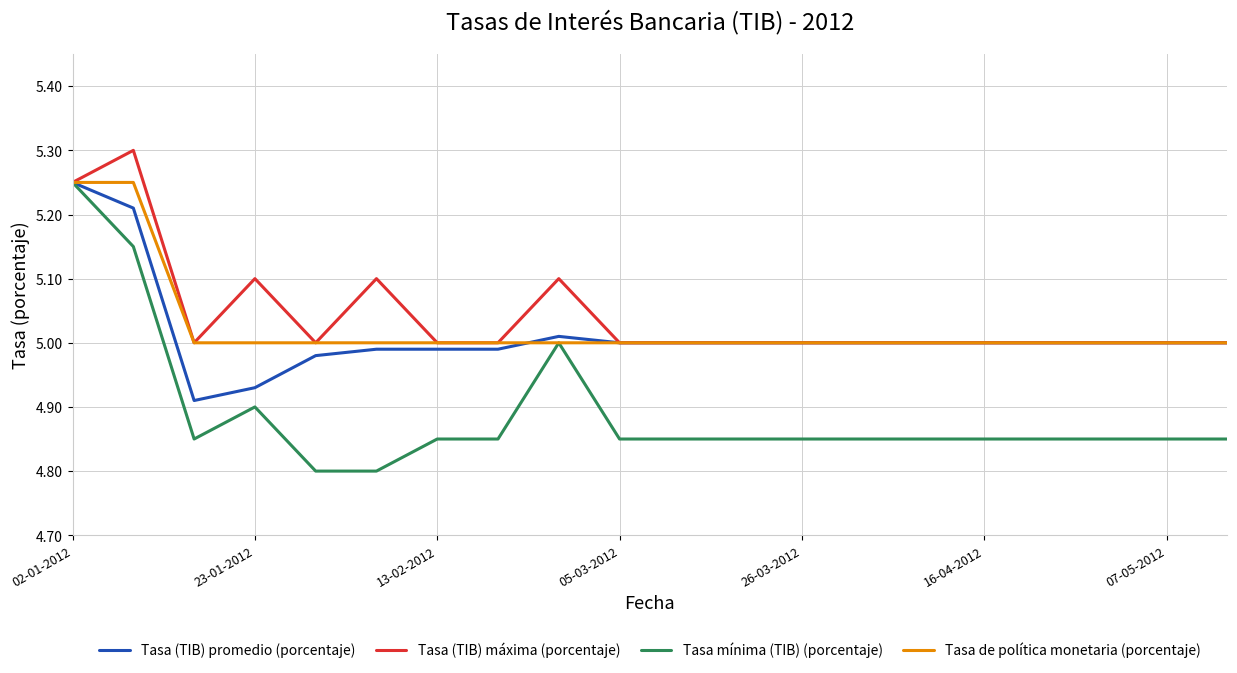

What is the maximum value shown in the chart?

5.3